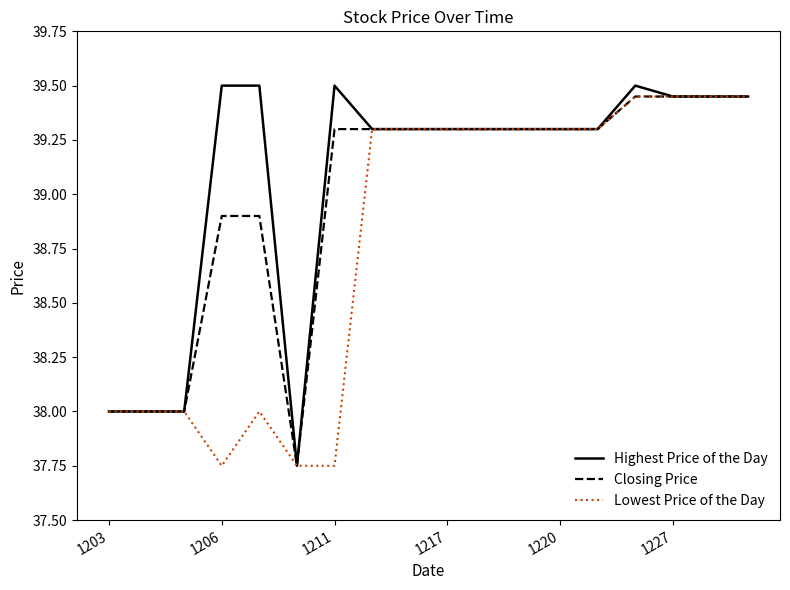

Rank the series by their average value, from highest to lowest.

Highest Price of the Day, Closing Price, Lowest Price of the Day